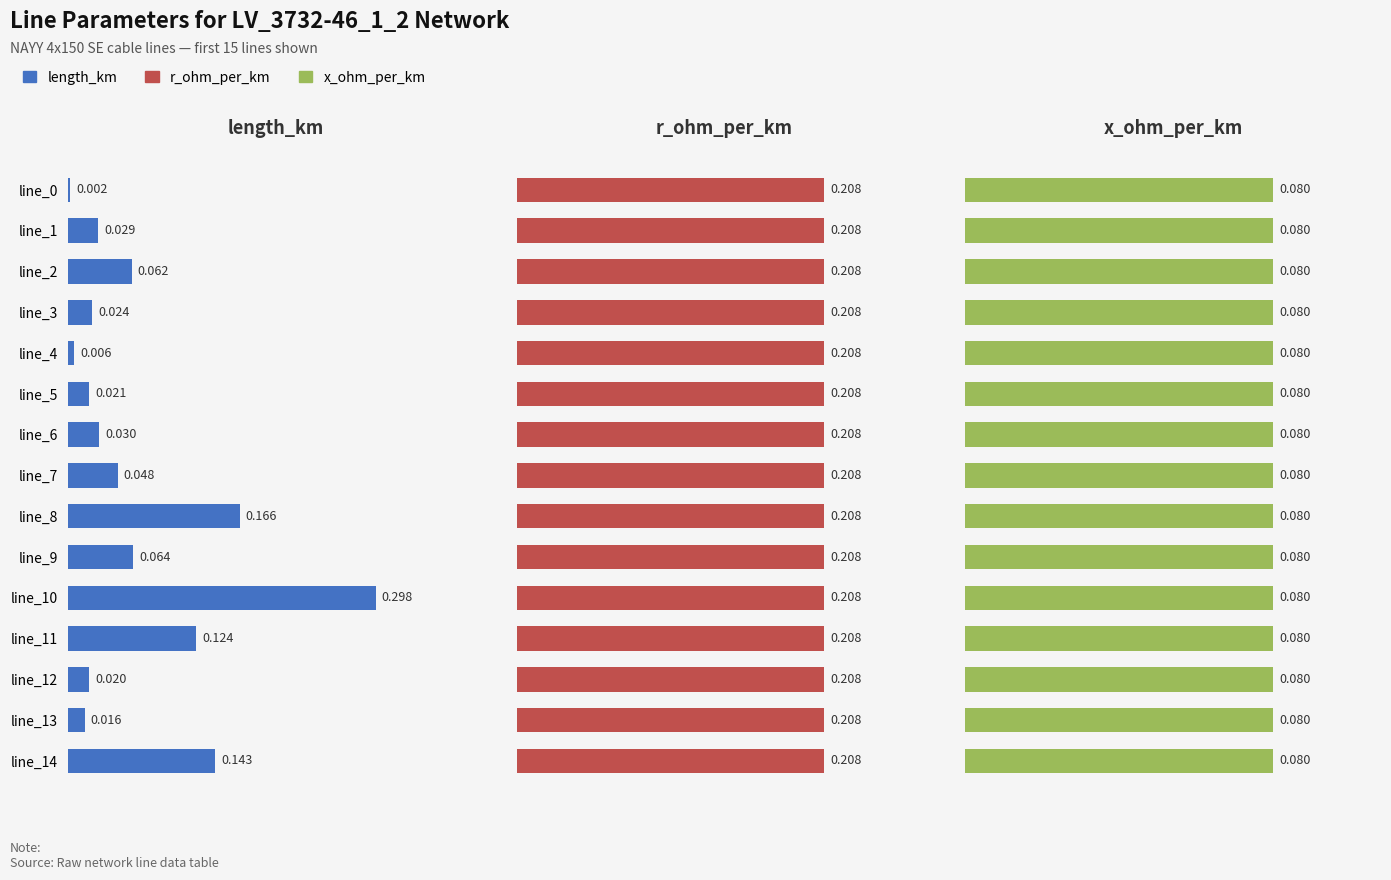

Which series has the largest range (max minus min)?

length_km